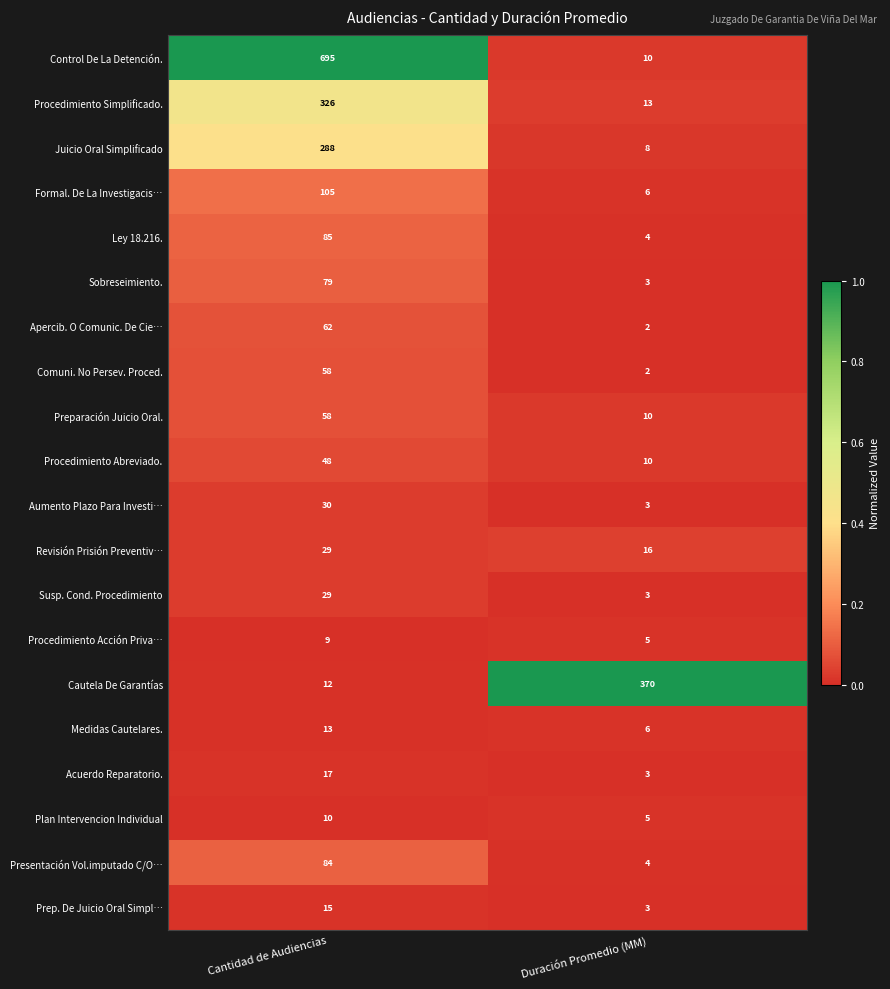

What is the greatest value displayed?

695